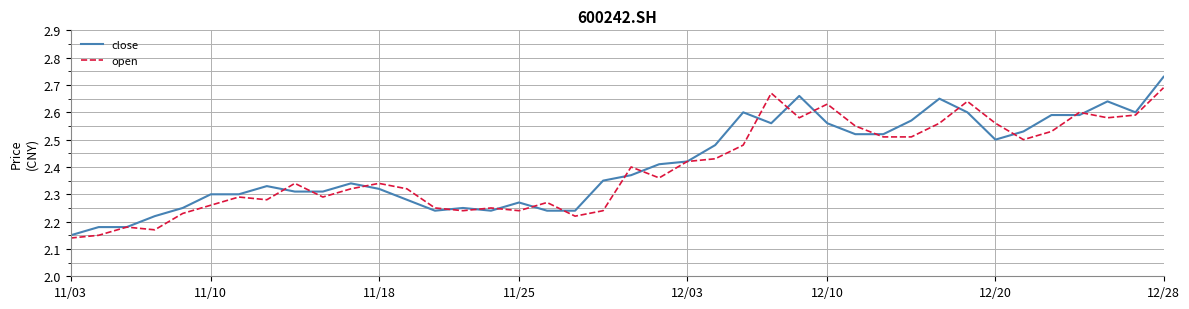

Rank the series by their maximum value, from highest to lowest.

close, open